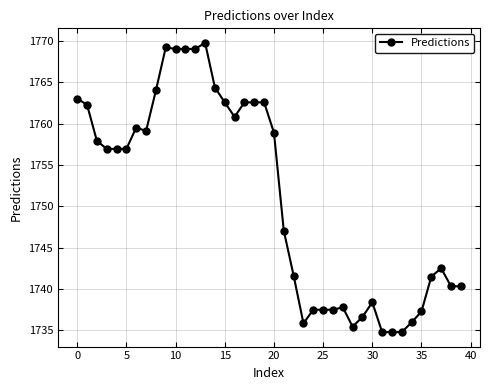

True or false: there are more than 2 points higher than both neighbors.

True